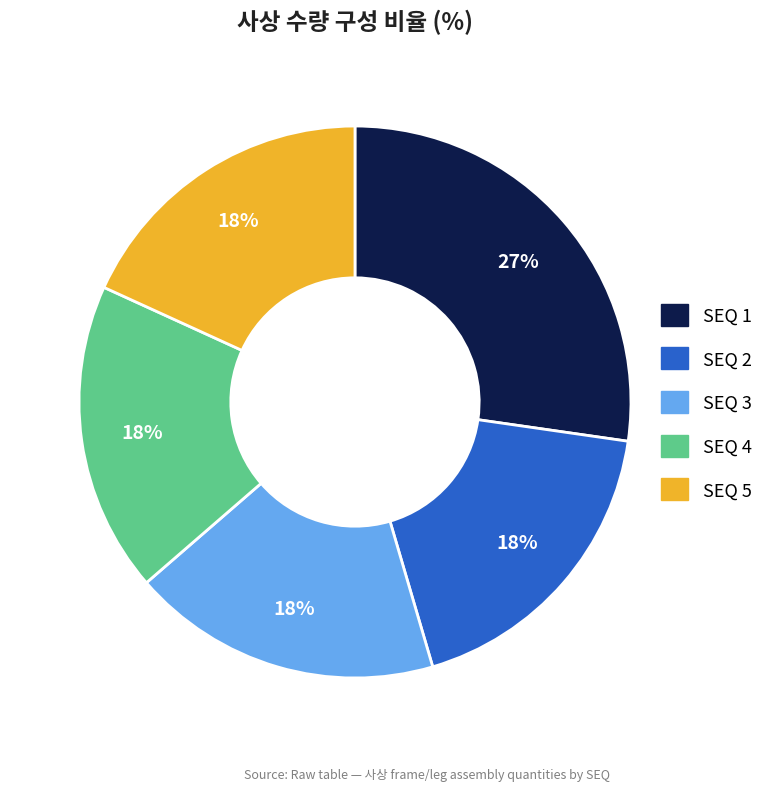

To the nearest percent, what portion does SEQ 1 represent?

27%